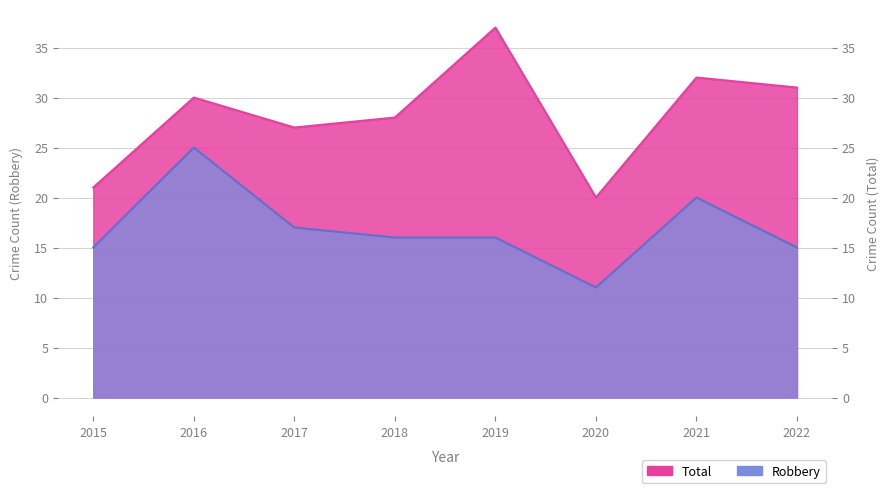

Read the Total value at 2017.

27